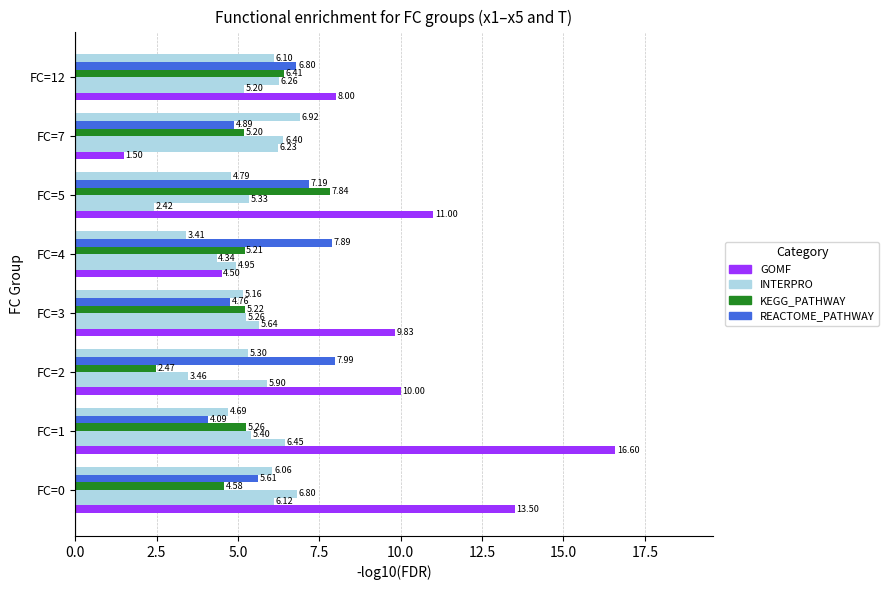

Count the number of categories in the chart.

8